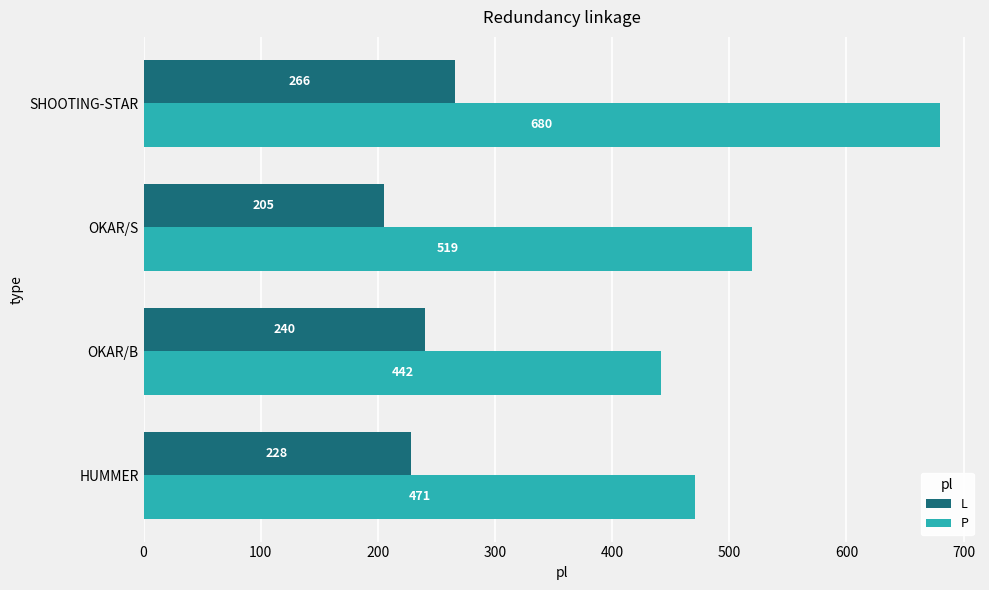

The L series shows 205 at OKAR/S. True or false?

True